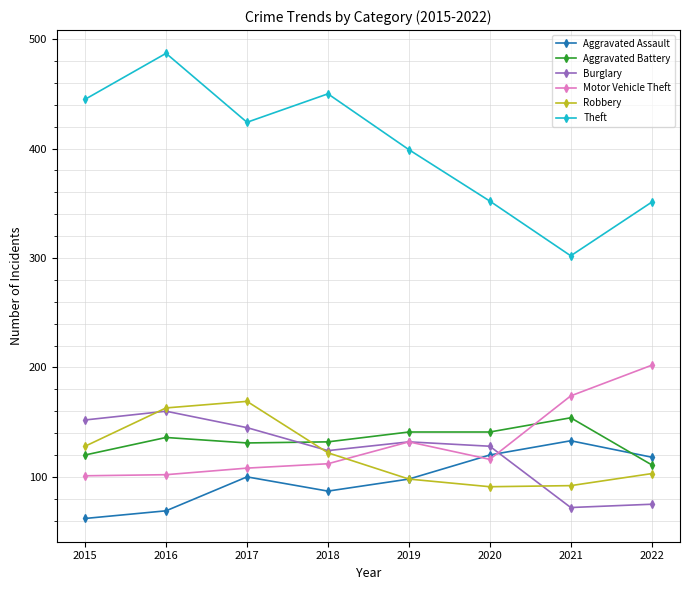

At which label does Theft first exceed 424?

2015